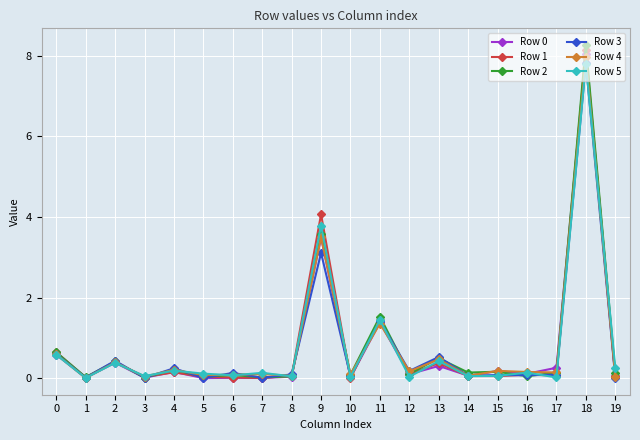

Does the chart have visible grid lines?

Yes